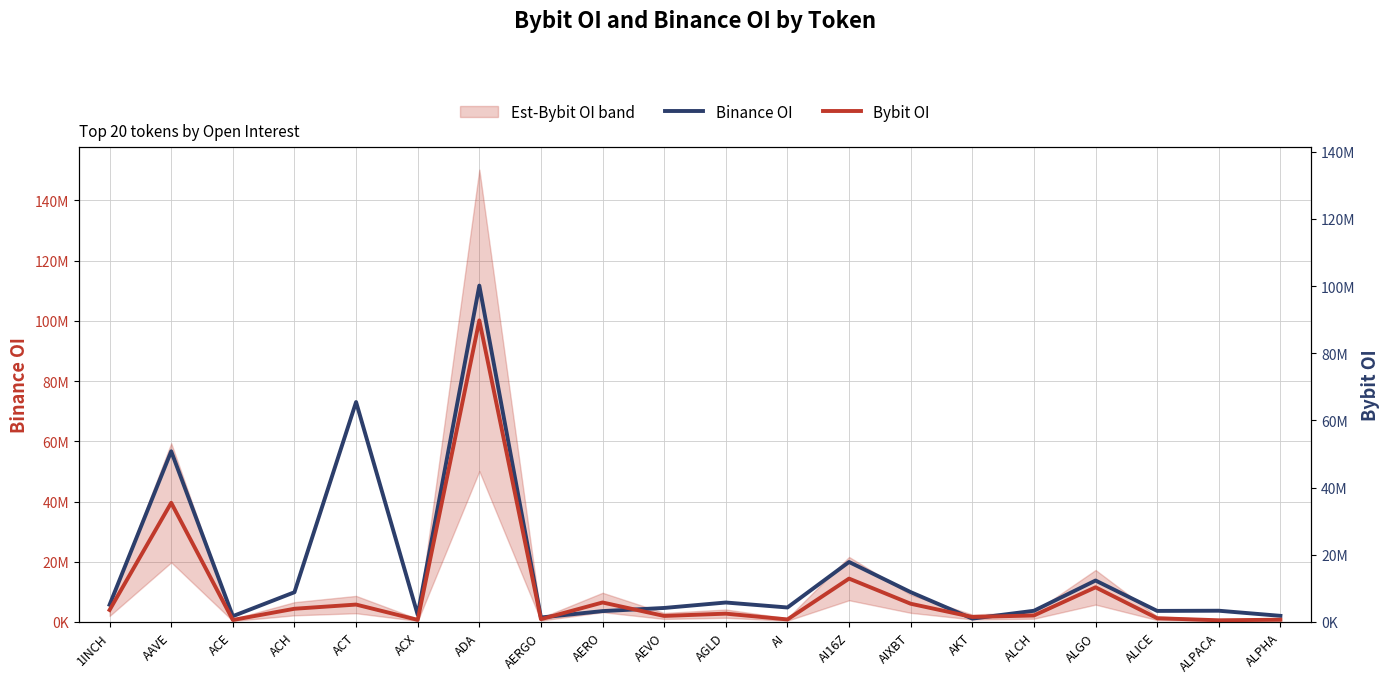

What is the label of the 10th point from the left?

AEVO